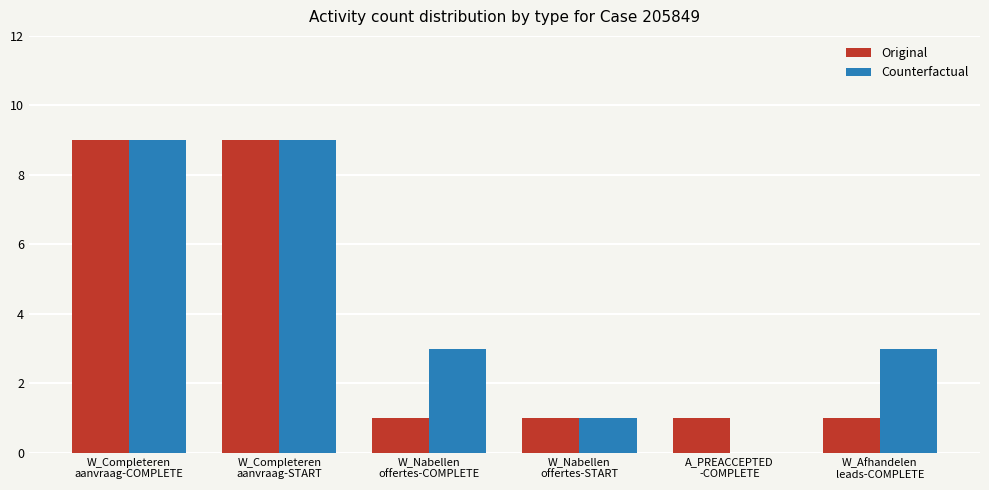

What is the greatest value displayed?

9